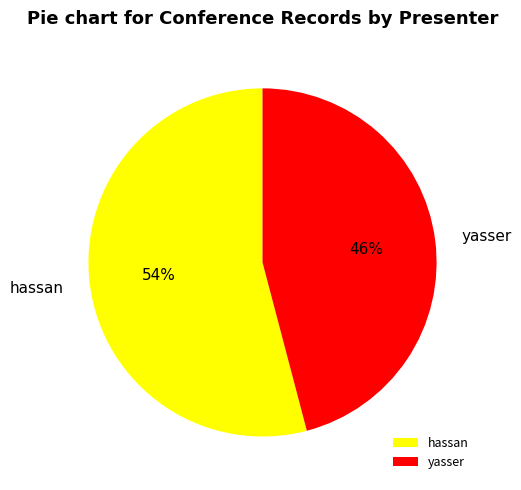

Is the sum of yasser and hassan greater than half?

Yes